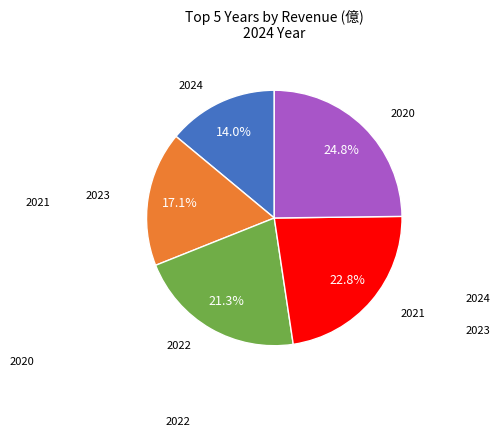

Is there any slice that represents more than half of the pie?

No